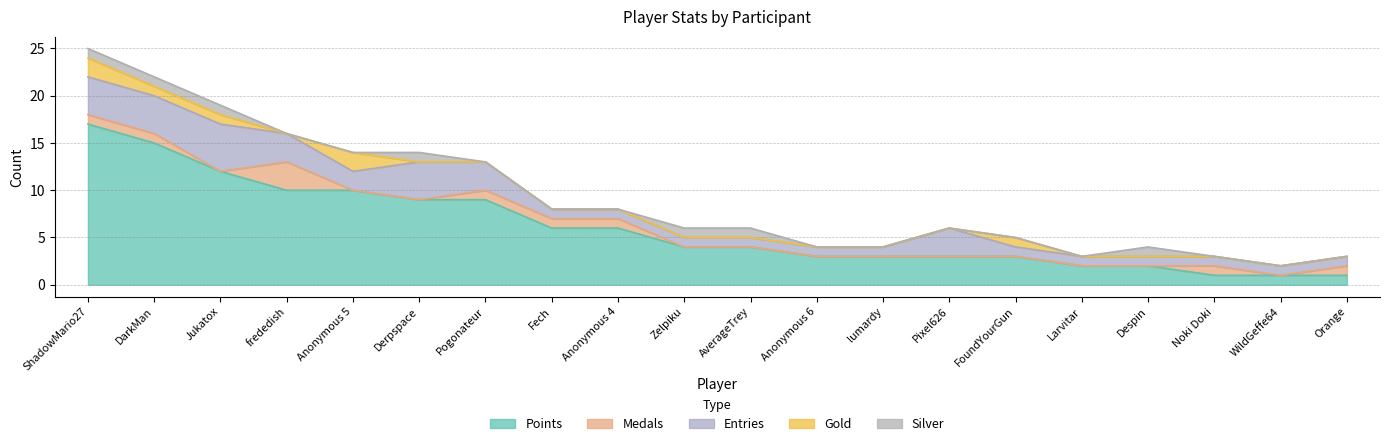

What is the difference between the maximum and second lowest values in the Medals series?

3